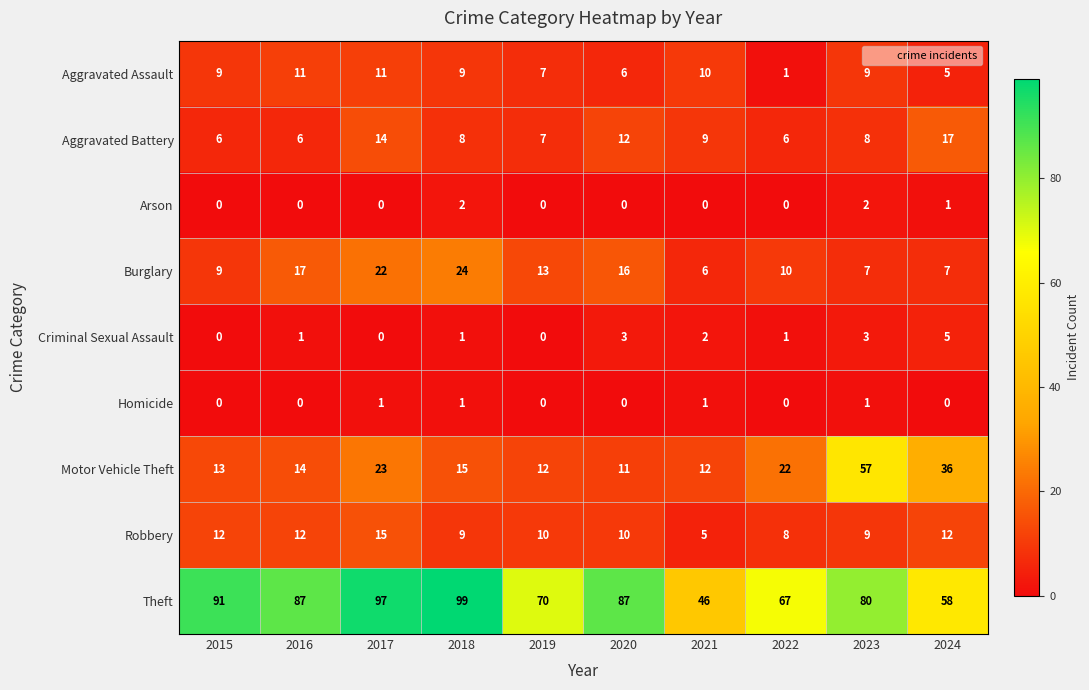

Rank the series at 2021 from lowest to highest value.

Arson, Homicide, Criminal Sexual Assault, Robbery, Burglary, Aggravated Battery, Aggravated Assault, Motor Vehicle Theft, Theft